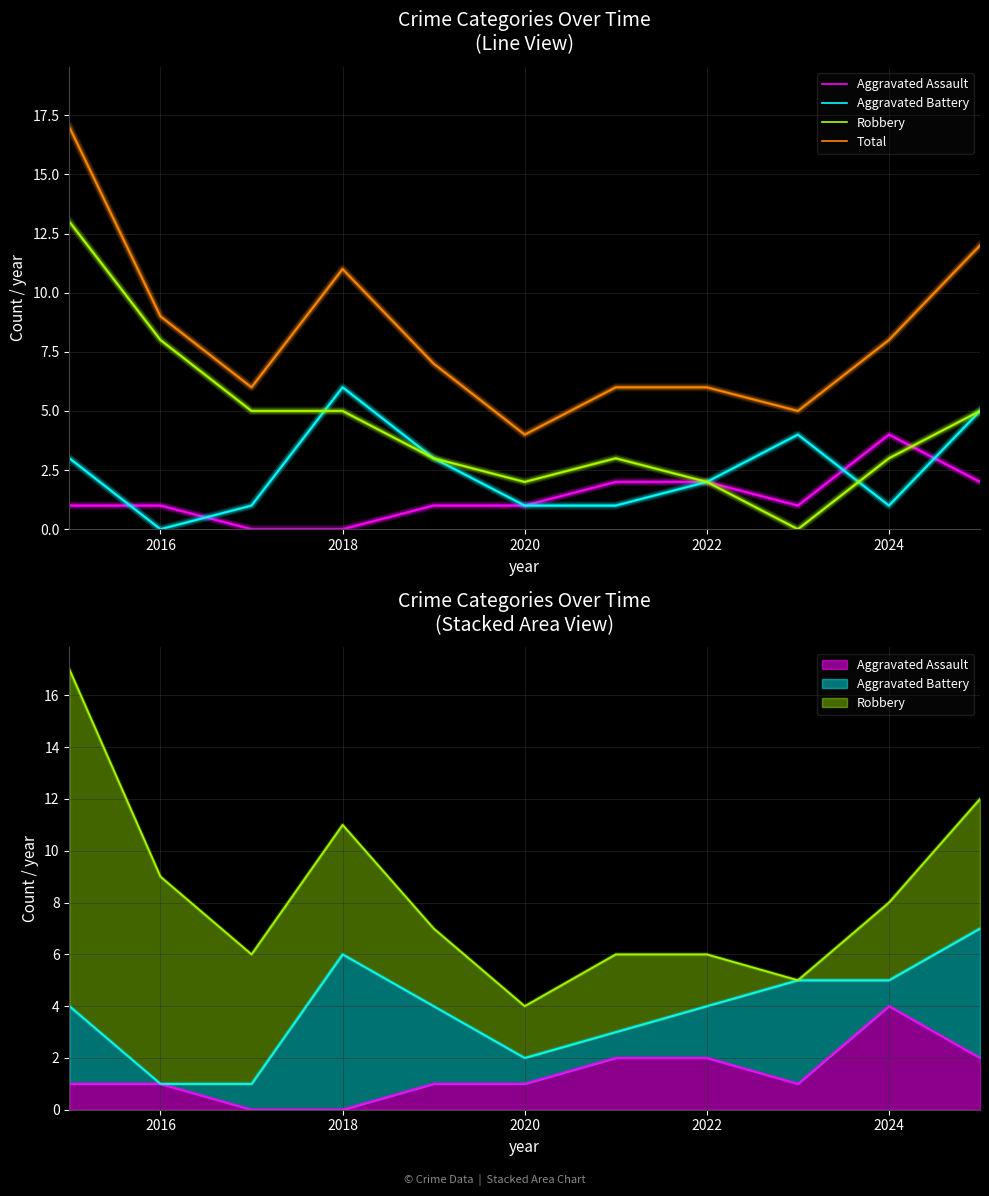

Which series ends up on top after the final intersection of Aggravated Battery and Aggravated Assault?

Aggravated Battery